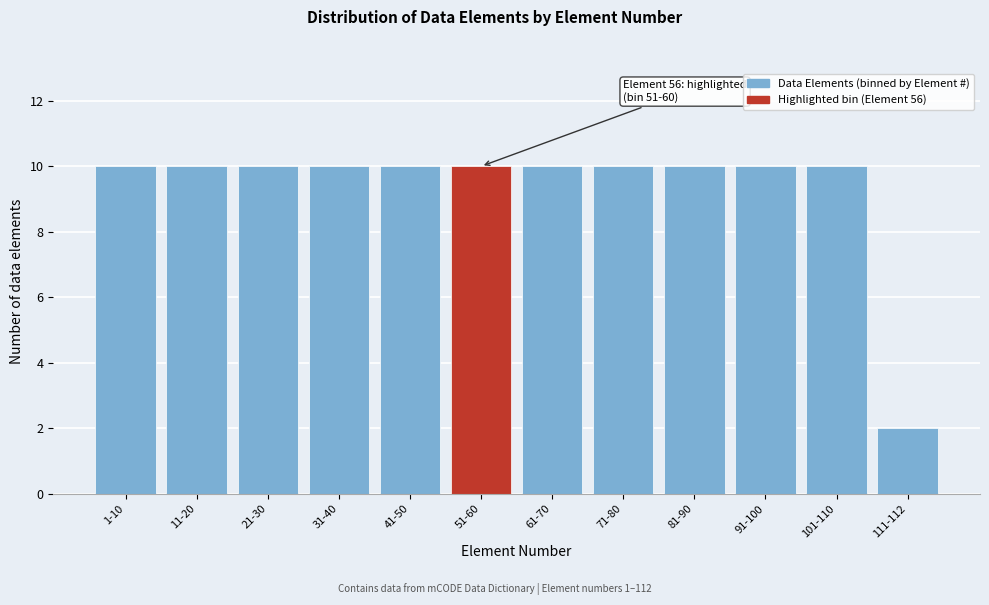

Reading right to left, extract all data points from this chart.

111-112=2	101-110=10	91-100=10	81-90=10	71-80=10	61-70=10	51-60=10	41-50=10	31-40=10	21-30=10	11-20=10	1-10=10